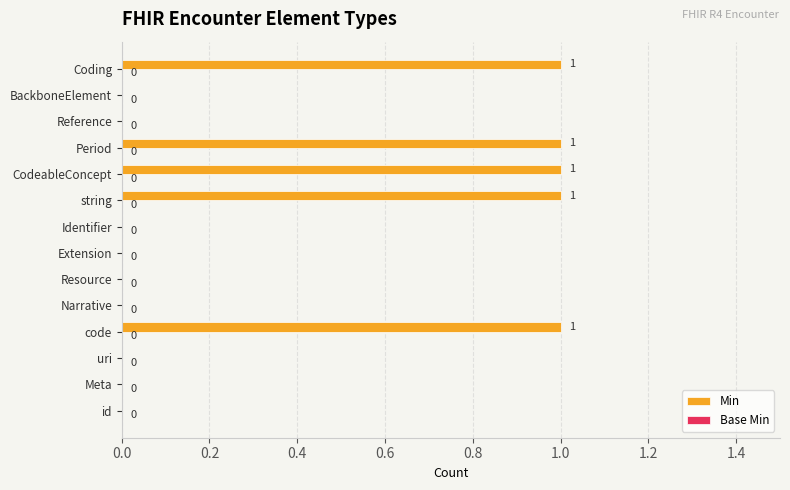

The chart shows a value of 0 at code. True or false?

False